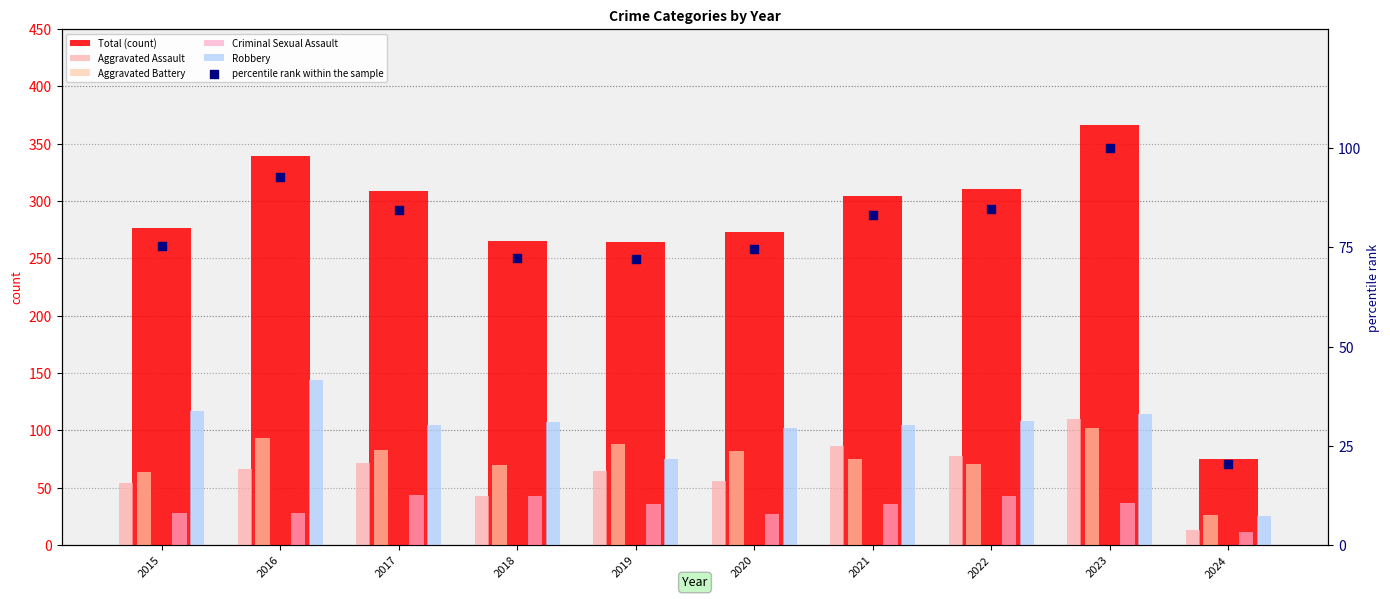

At how many categories does at least one series exceed 302?

5